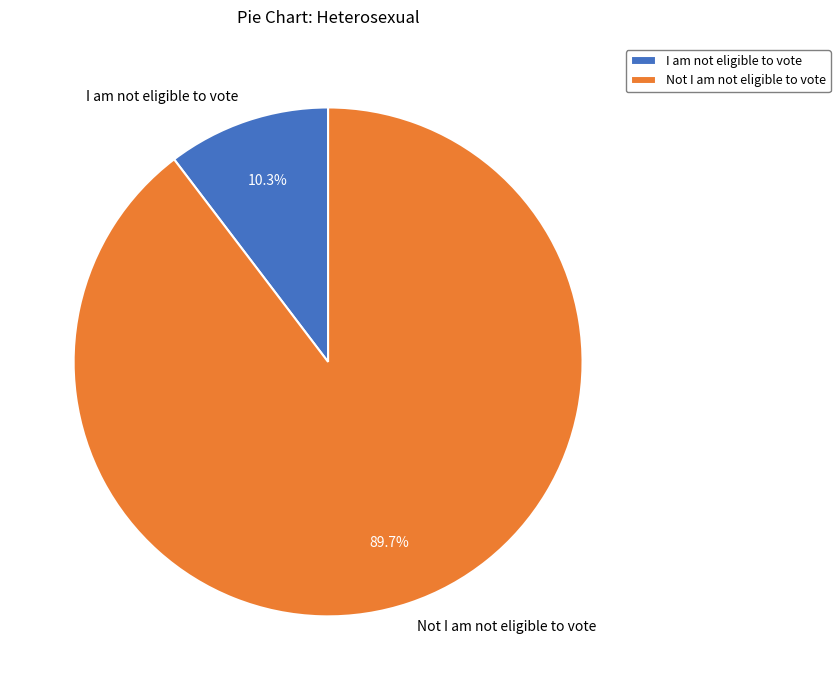

To the nearest percent, what is the average slice percentage?

50%